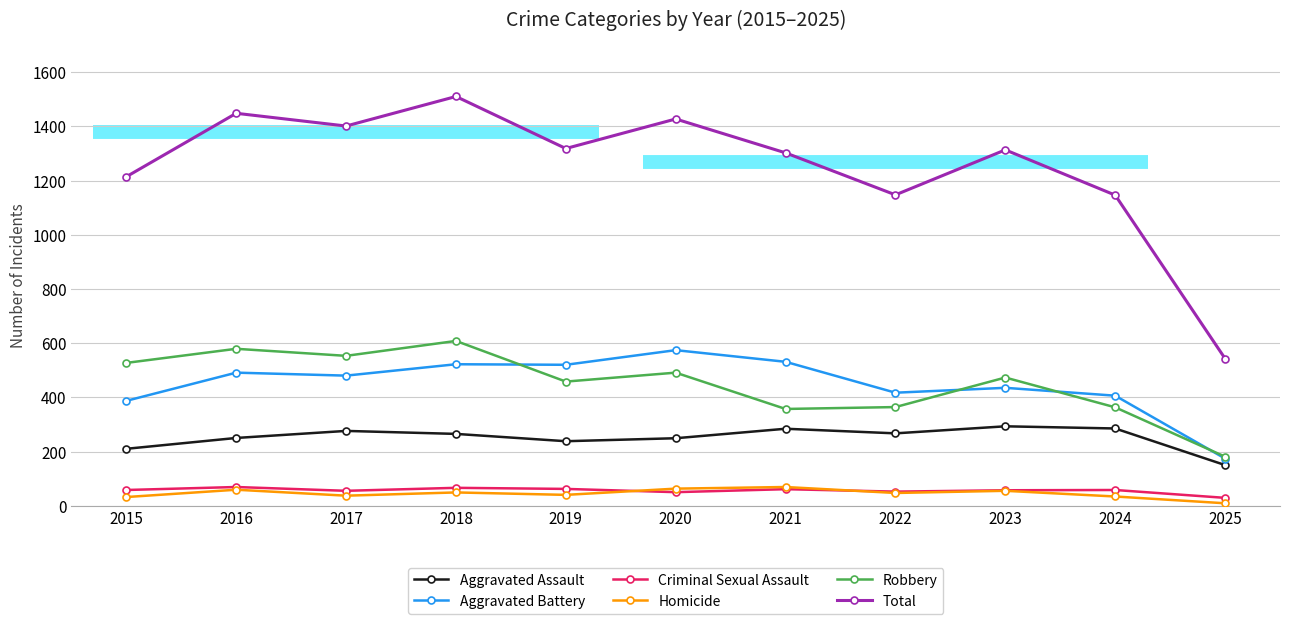

The value of Total at 2020 is 1427. True or false?

True